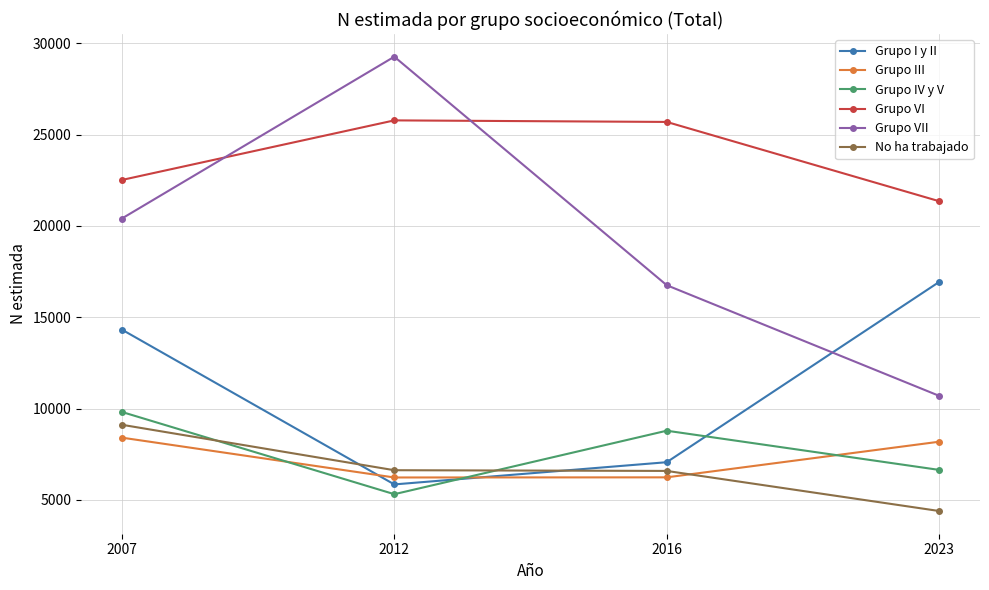

True or false: Grupo III has more than 0 points higher than both neighbors.

False